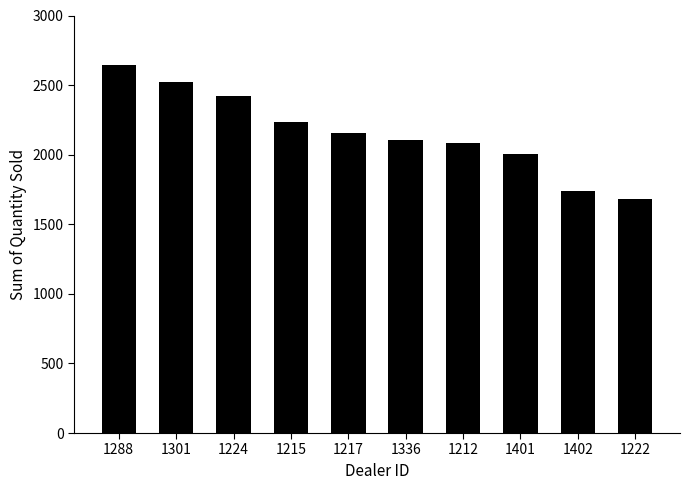

The chart shows a value of 3114 at 1217. True or false?

False